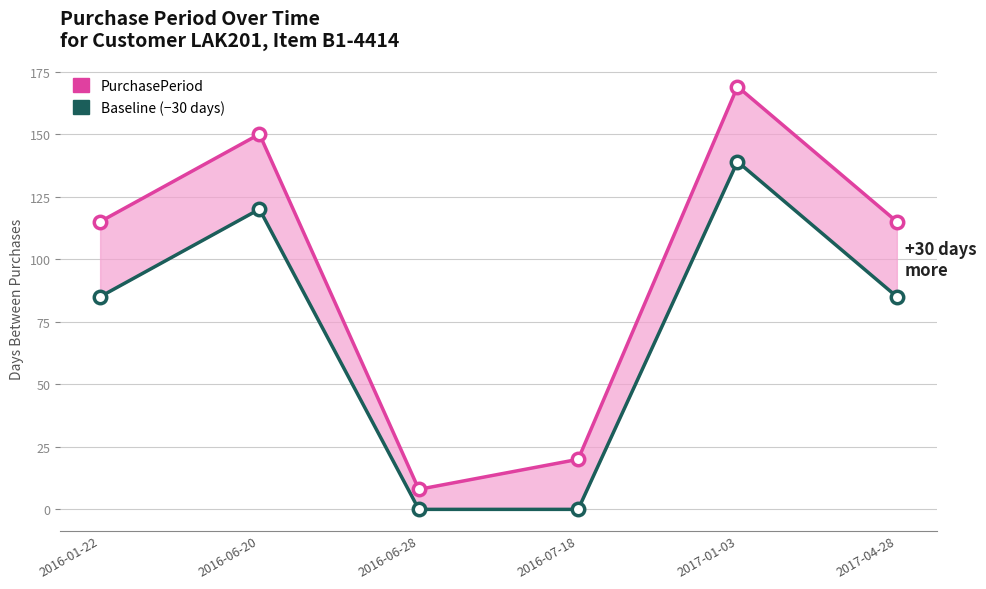

Which series reaches the maximum Y coordinate?

PurchasePeriod